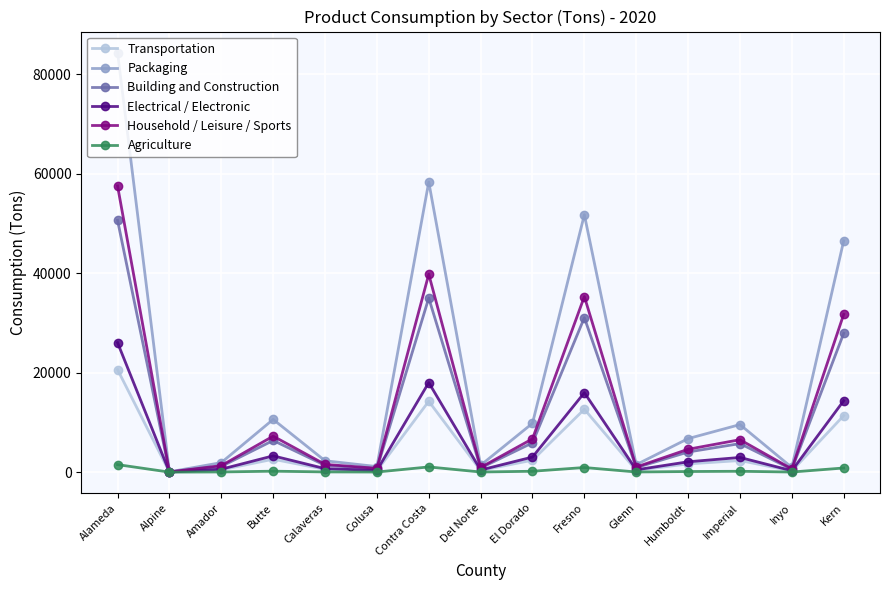

Rank the series by their maximum value, from highest to lowest.

Packaging, Household / Leisure / Sports, Building and Construction, Electrical / Electronic, Transportation, Agriculture